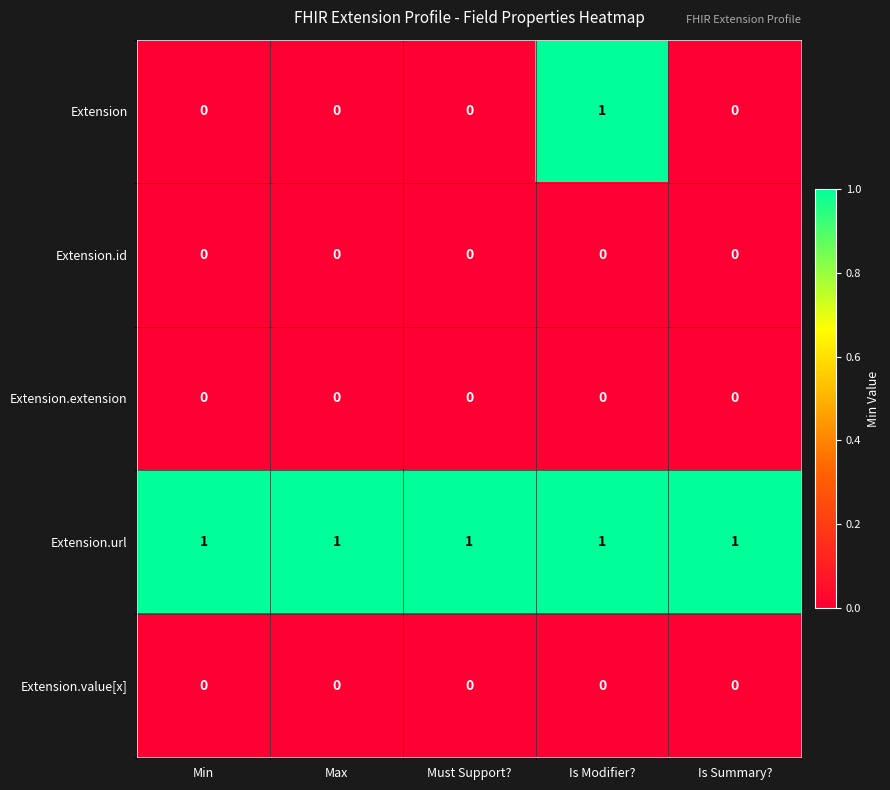

At how many categories does at least one series exceed 0?

5